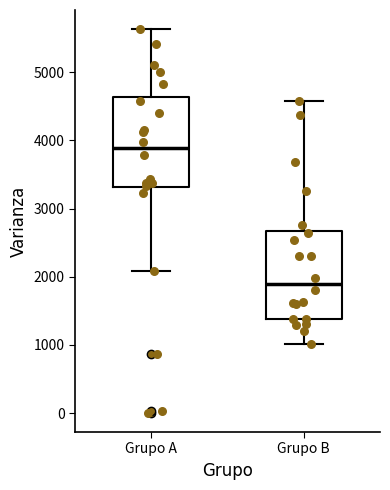

Where is the lower edge of the box for Grupo A on the y-axis? The values are not printed on the chart, so give them approximately, as read against the axis.

3300